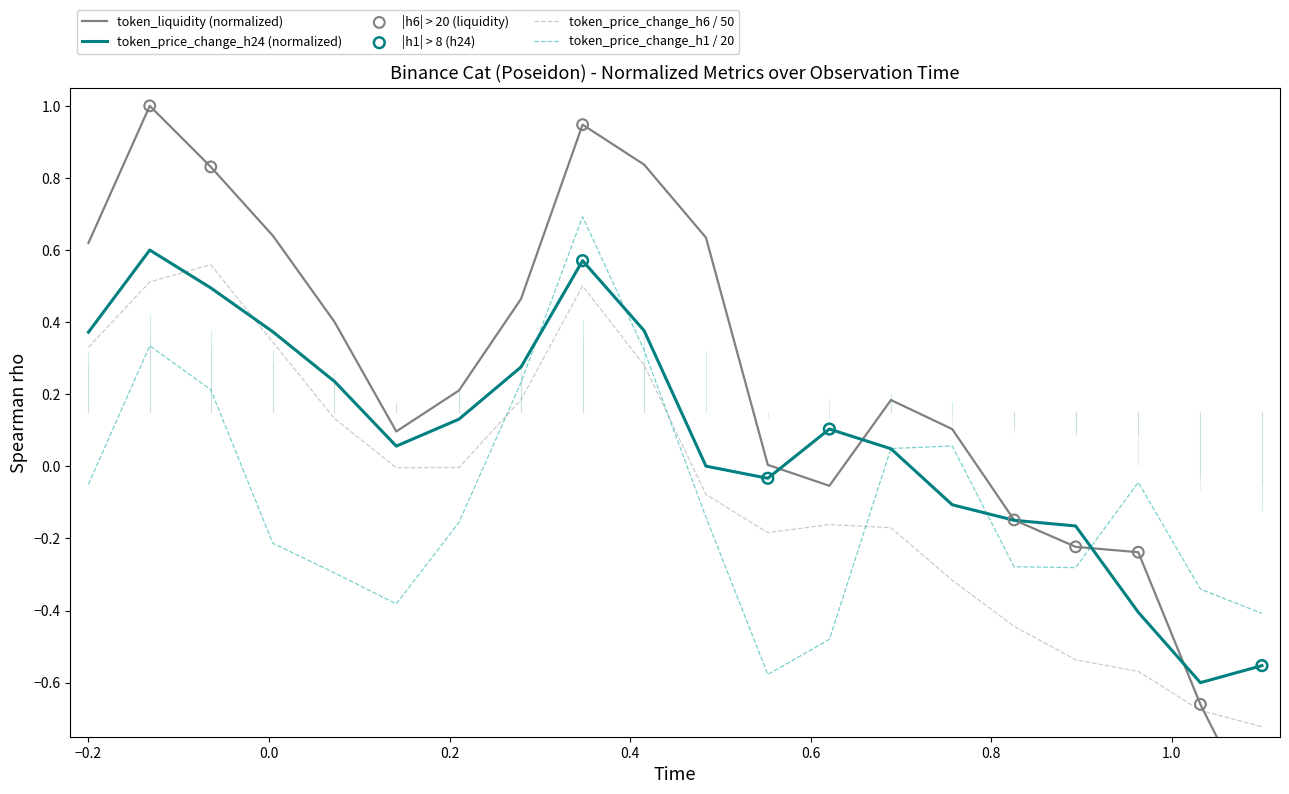

At how many categories does at least one series exceed 0?

15